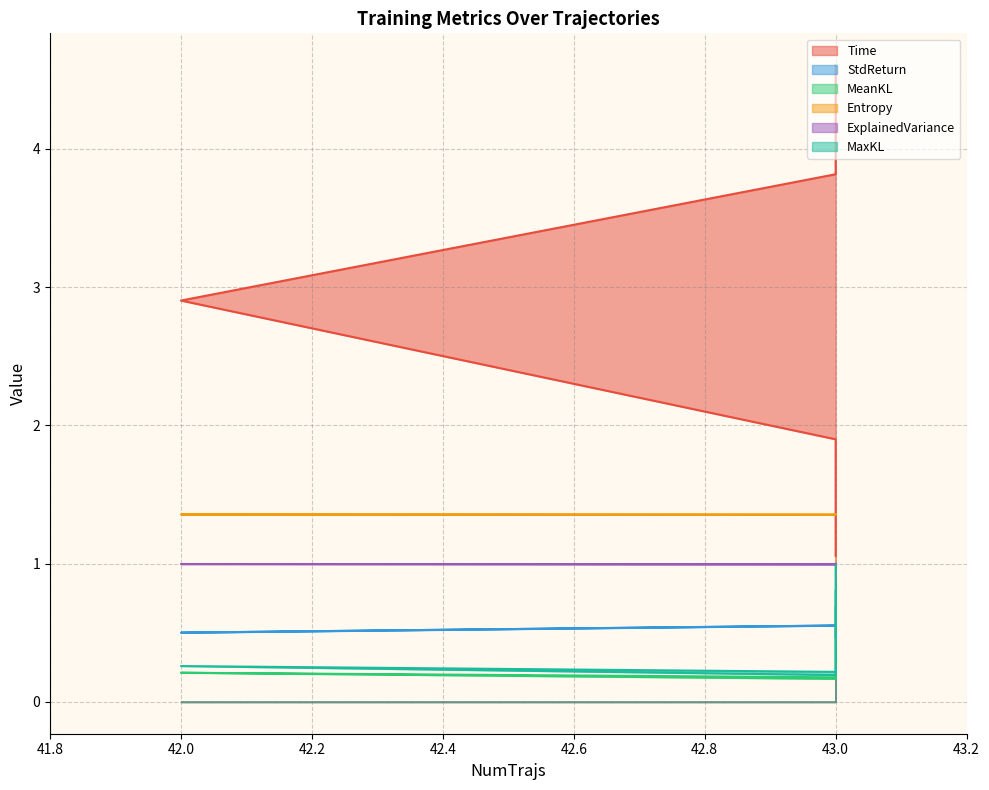

Is the value of MeanKL at 43 greater than the value of ExplainedVariance at 43?

No